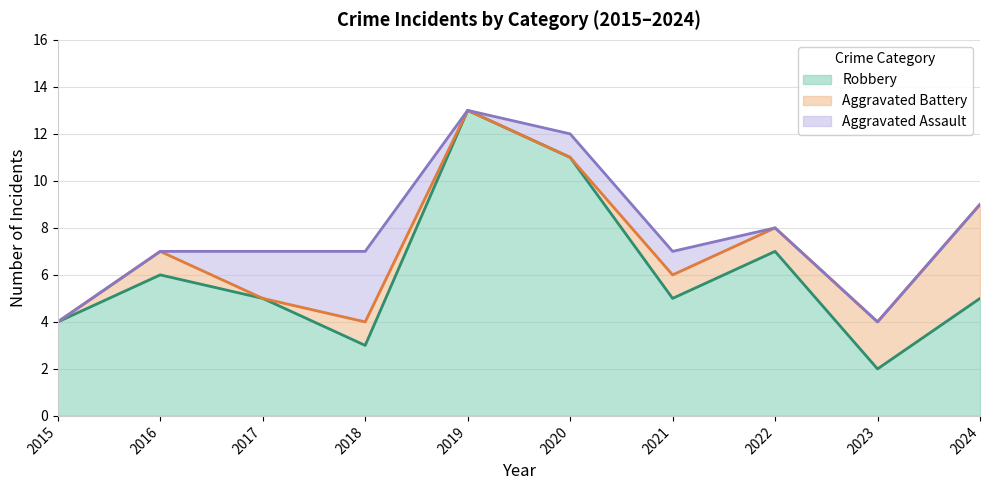

True or false: Robbery and Aggravated Assault intersect in this chart.

False